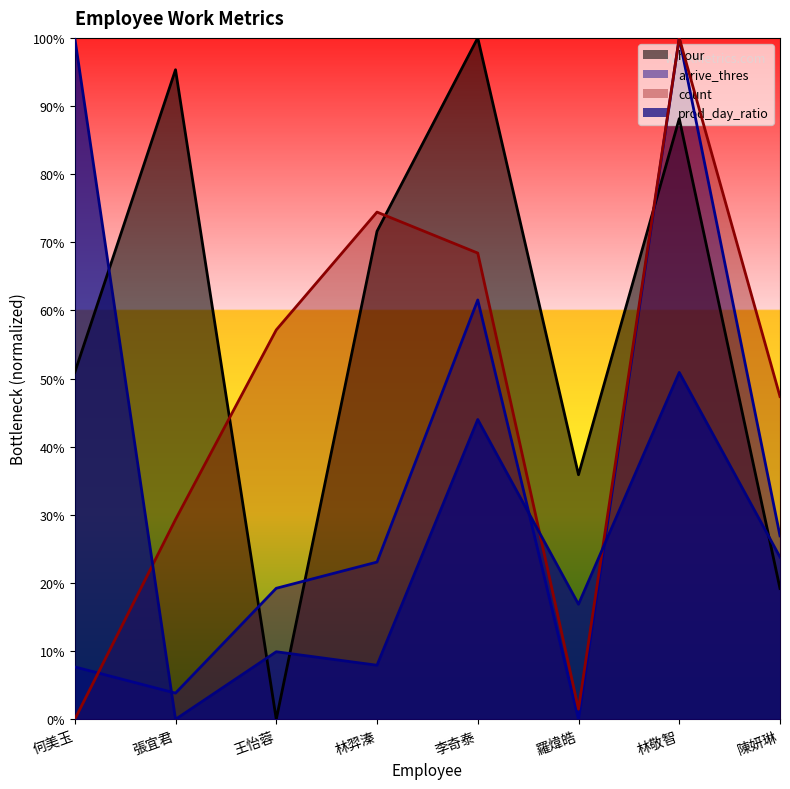

Reading left to right, transcribe all the data shown in this chart.

hour: 何美玉=0.5	張宜君=1.0	王怡蓉=0.0	林羿溱=0.7	李奇泰=1.0	羅煒皓=0.4	林敬智=0.9	陳妍琳=0.2
arrive_thres: 何美玉=0.1	張宜君=0.0	王怡蓉=0.2	林羿溱=0.2	李奇泰=0.6	羅煒皓=0.0	林敬智=1.0	陳妍琳=0.3
count: 何美玉=0.0	張宜君=0.3	王怡蓉=0.6	林羿溱=0.7	李奇泰=0.7	羅煒皓=0.0	林敬智=1.0	陳妍琳=0.5
prod_day_ratio: 何美玉=1.0	張宜君=0.0	王怡蓉=0.1	林羿溱=0.1	李奇泰=0.4	羅煒皓=0.2	林敬智=0.5	陳妍琳=0.2